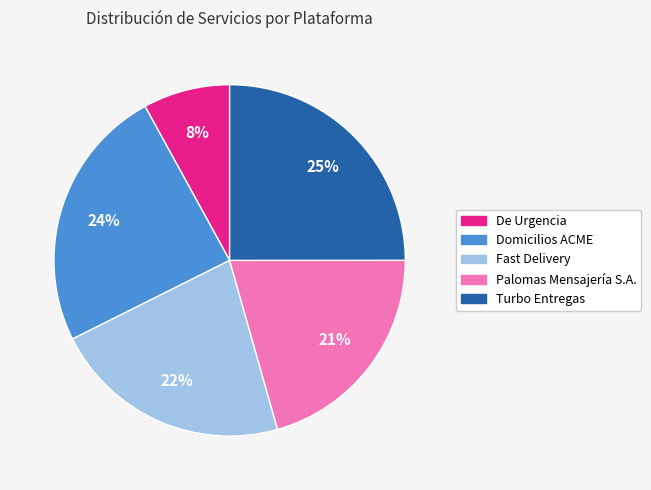

What percentage is the Fast Delivery slice, to the nearest percent?

22%